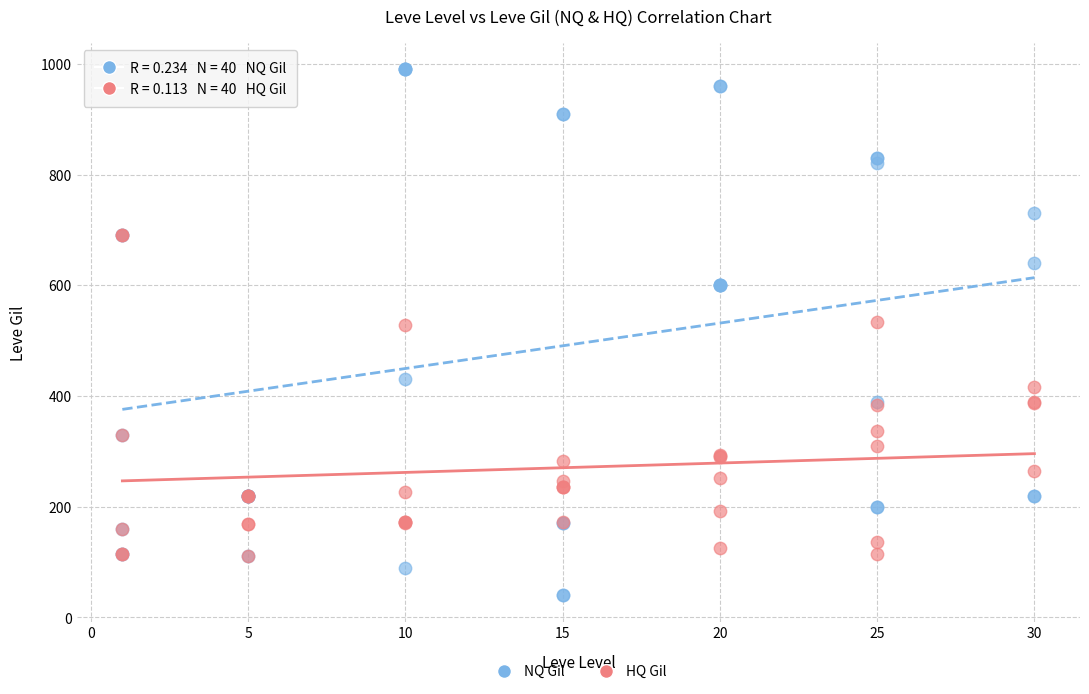

Which series reaches the maximum Y coordinate?

NQ Gil